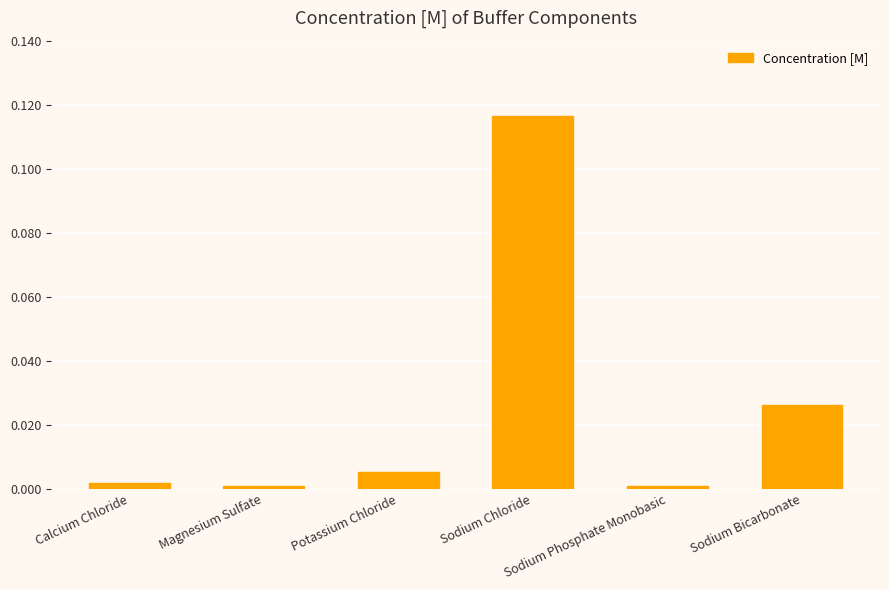

How many bars are there in total?

6